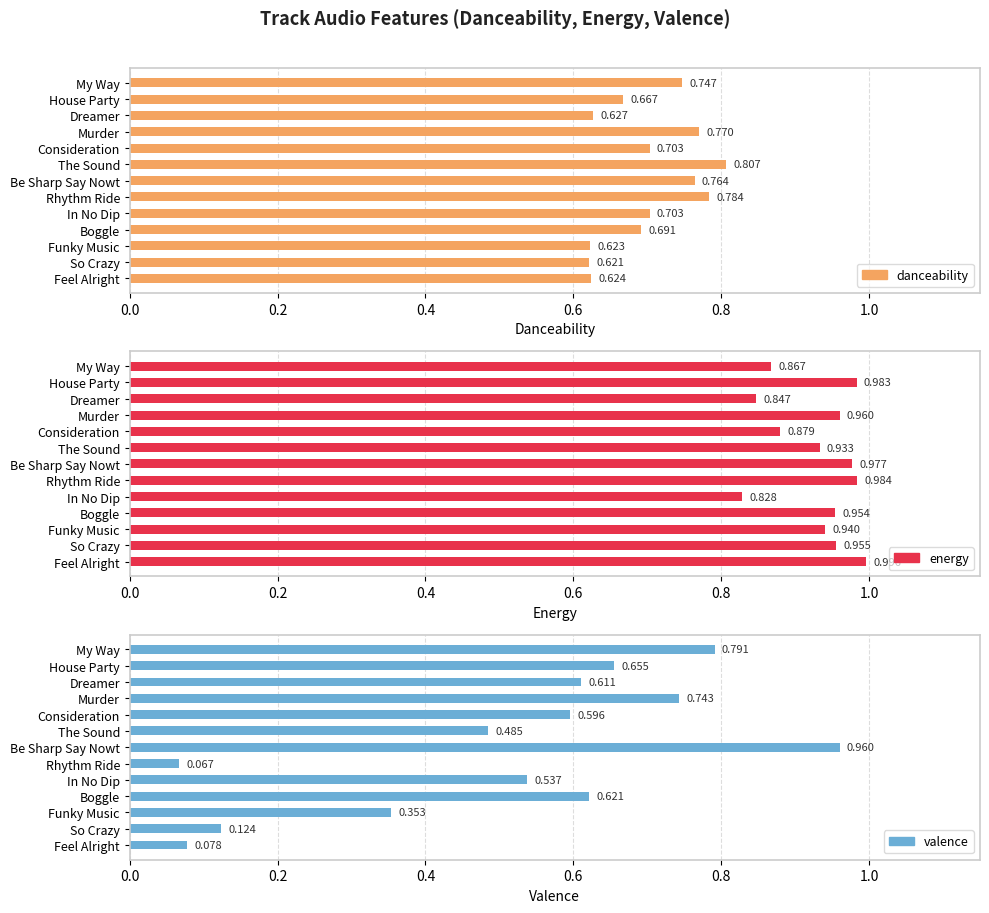

True or false: energy has a value of 1.0 at Murder.

True